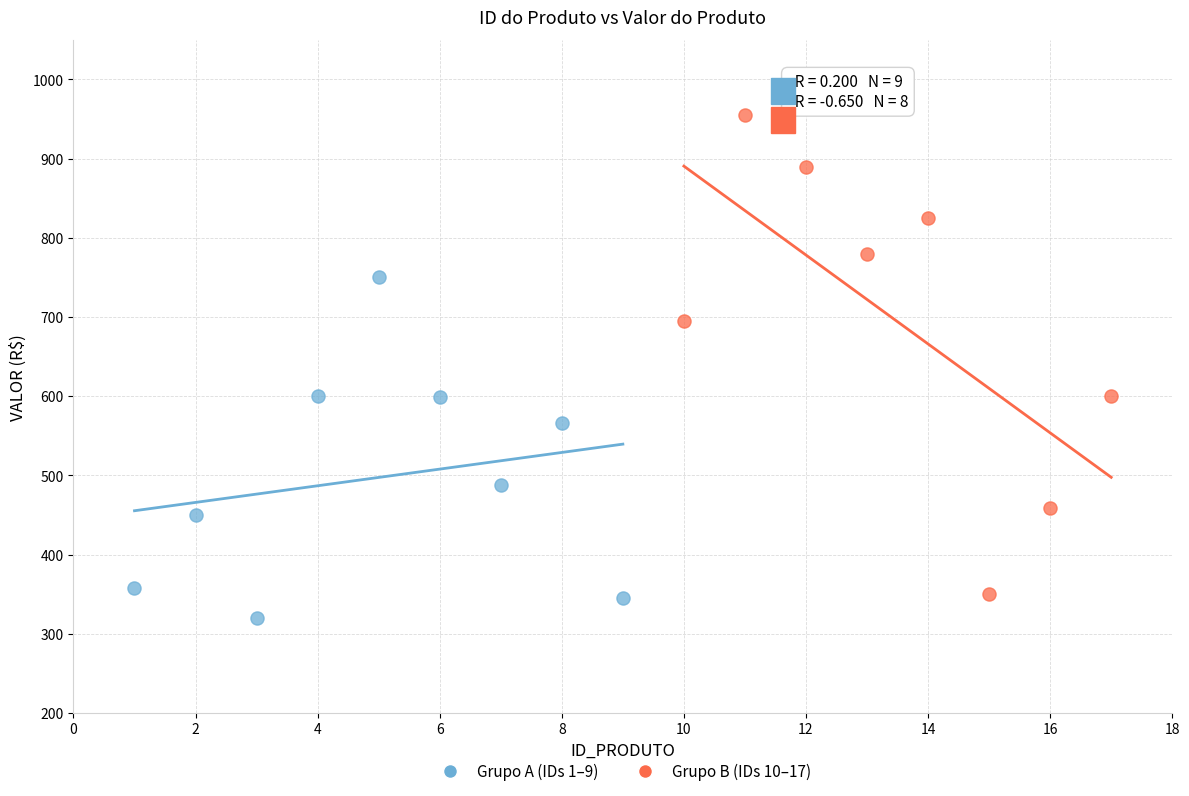

Which series has the widest spread of Y values?

Grupo B (IDs 10–17)